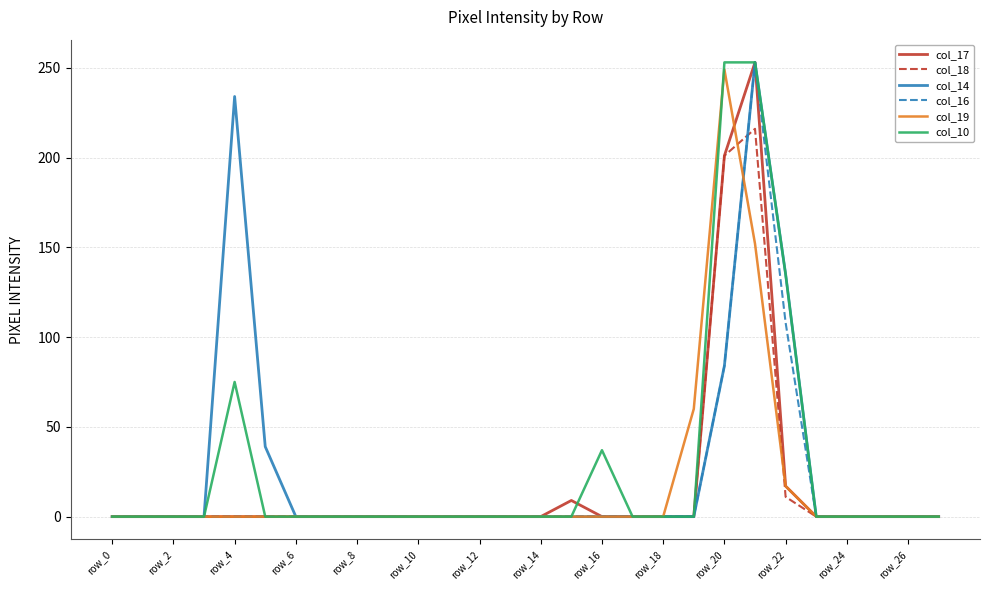

Which category has the lowest value in the col_19 series?

row_0